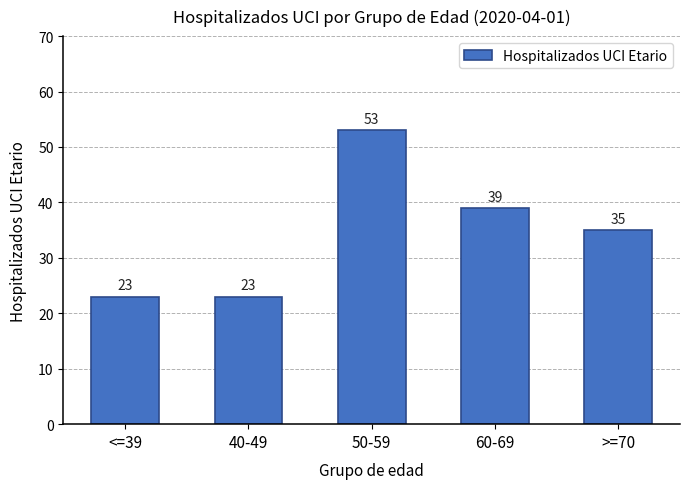

Reading right to left, list all the values displayed in this chart.

>=70=35	60-69=39	50-59=53	40-49=23	<=39=23